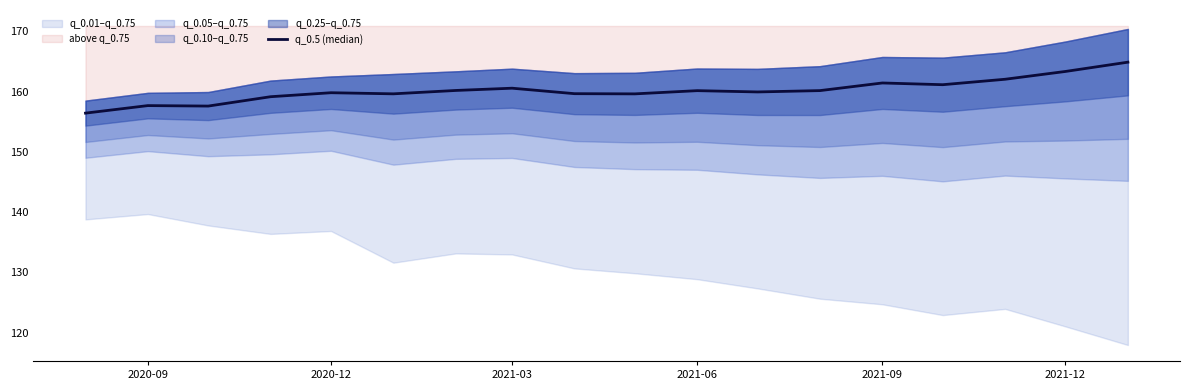

What is the difference between the maximum and minimum values?

8.5